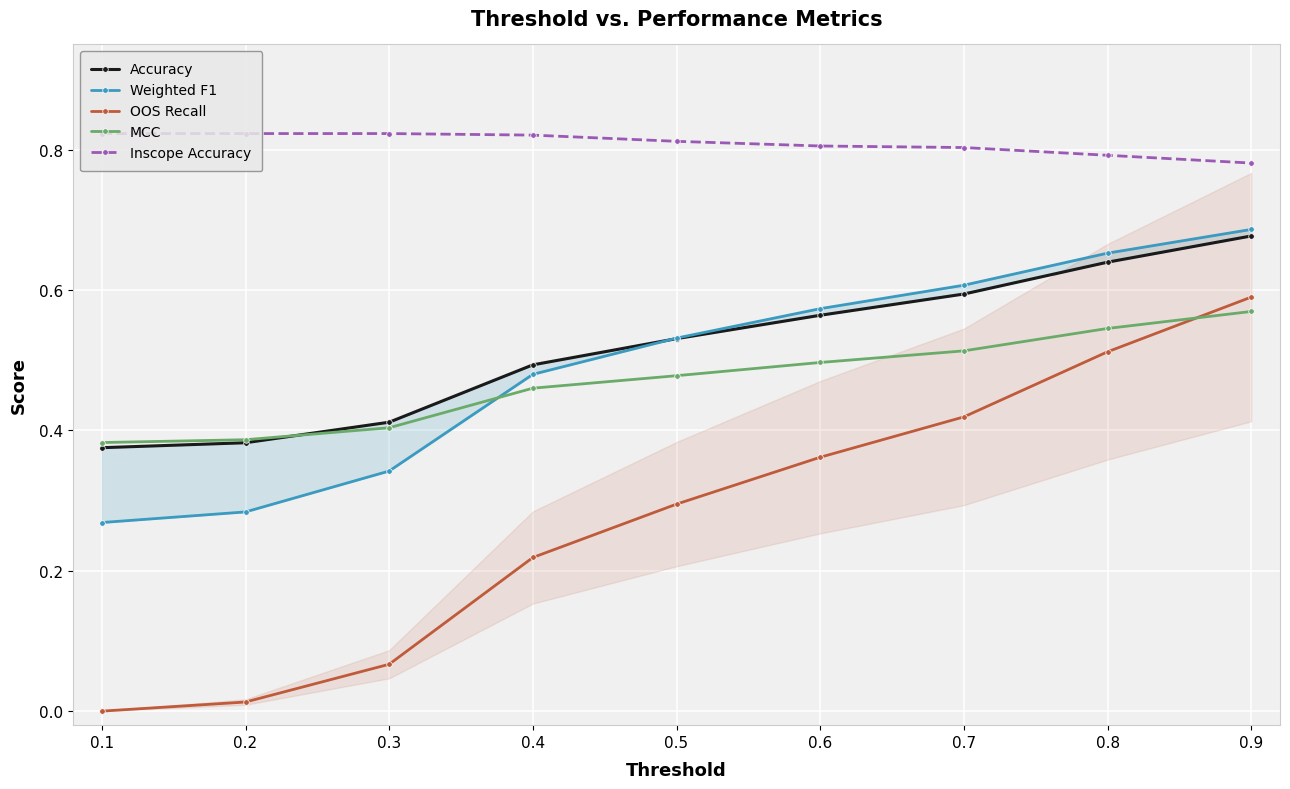

List the labels in order of MCC value, largest first.

0.9, 0.8, 0.7, 0.6, 0.5, 0.4, 0.3, 0.2, 0.1